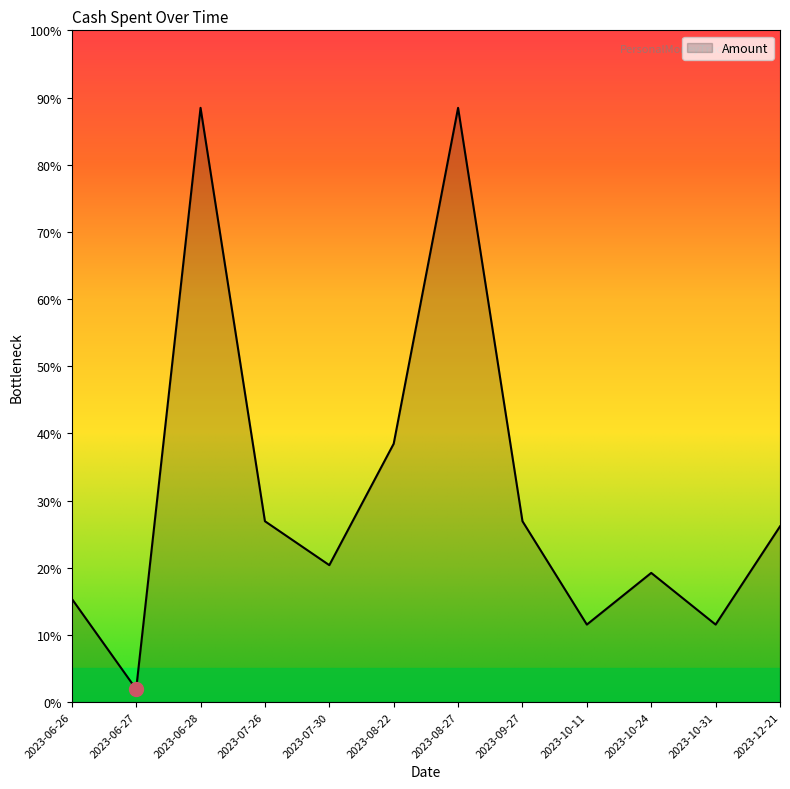

Does the chart have visible grid lines?

No